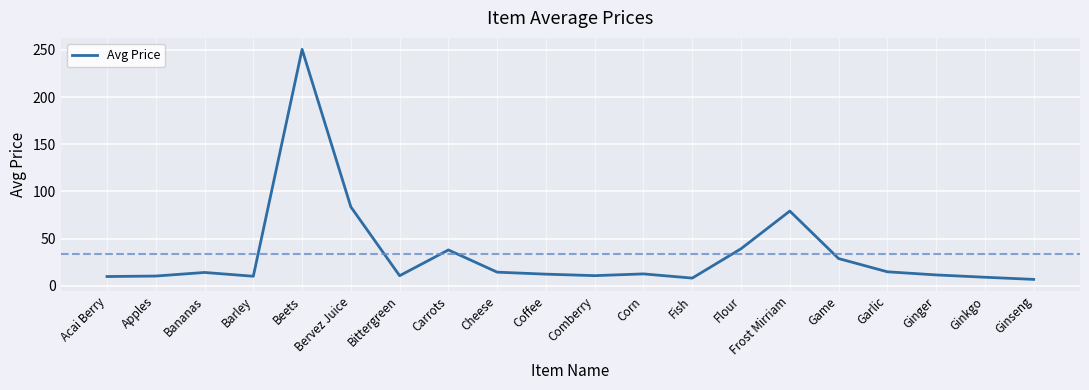

What position from the left is Ginger?

18